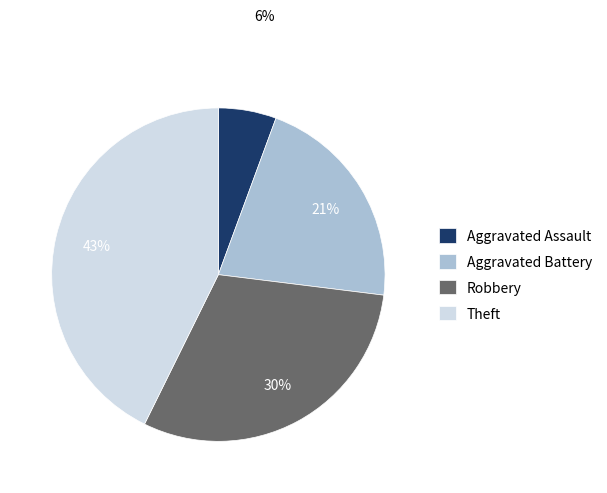

The Robbery slice represents 18% of the pie. True or false?

False